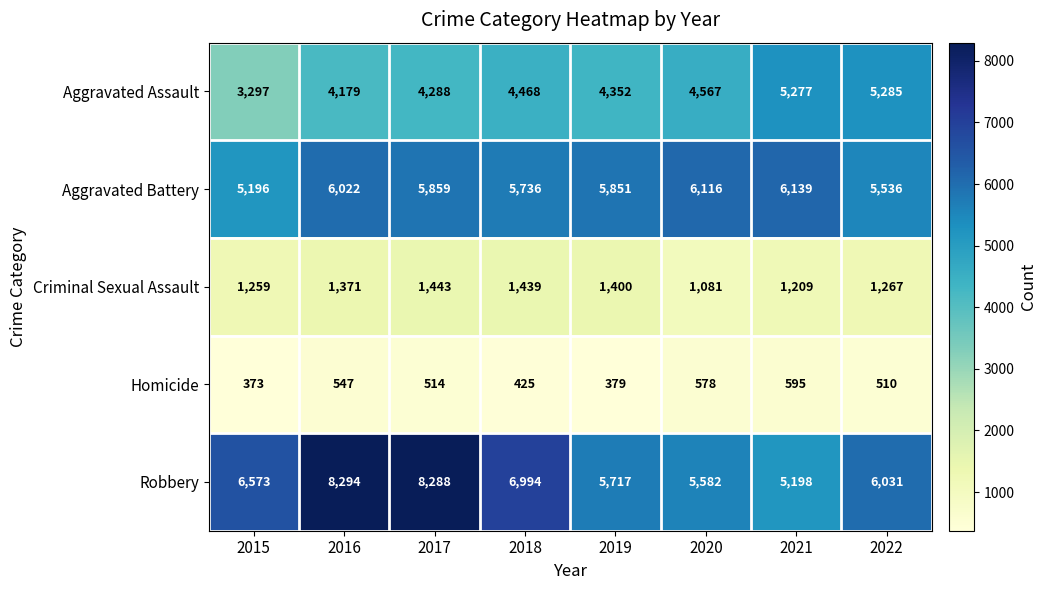

What is the spread (max minus min) of values at 2015?

6200